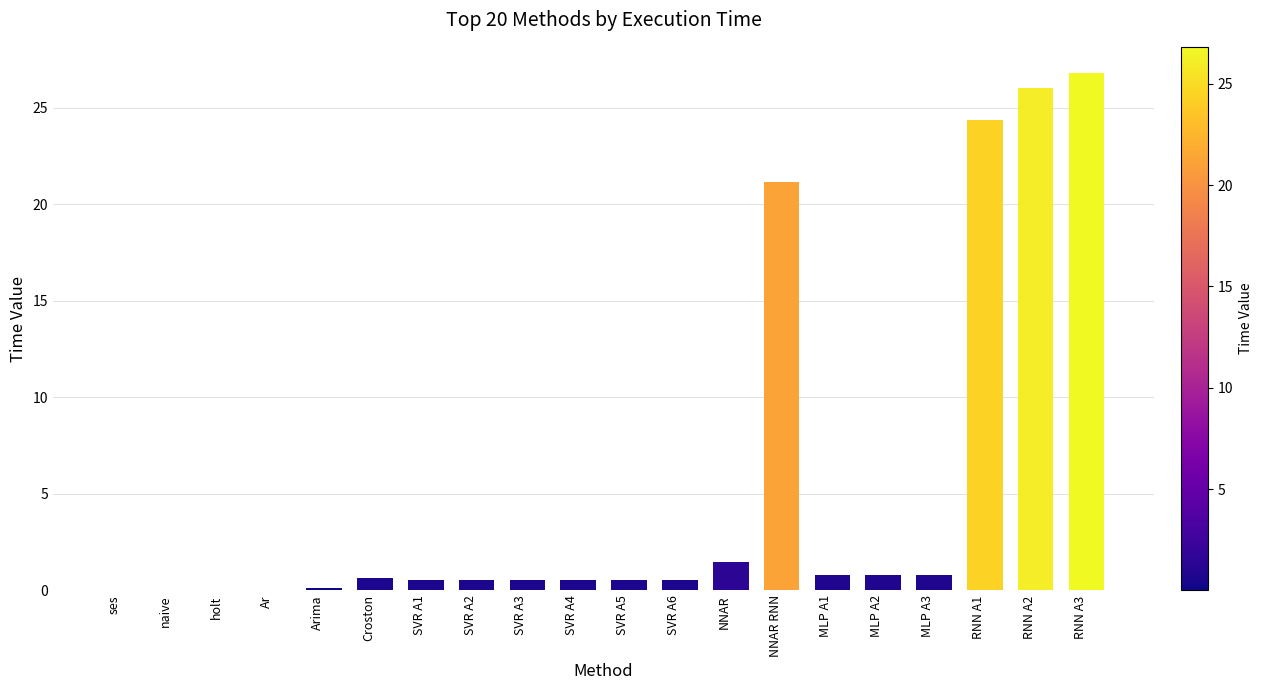

How many distinct data groups are displayed?

1